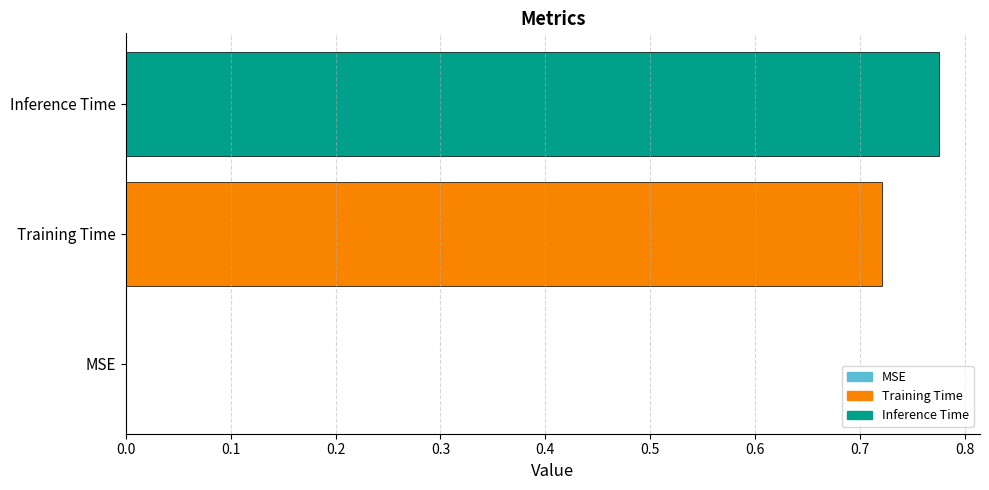

The value at MSE is 0.3. True or false?

False